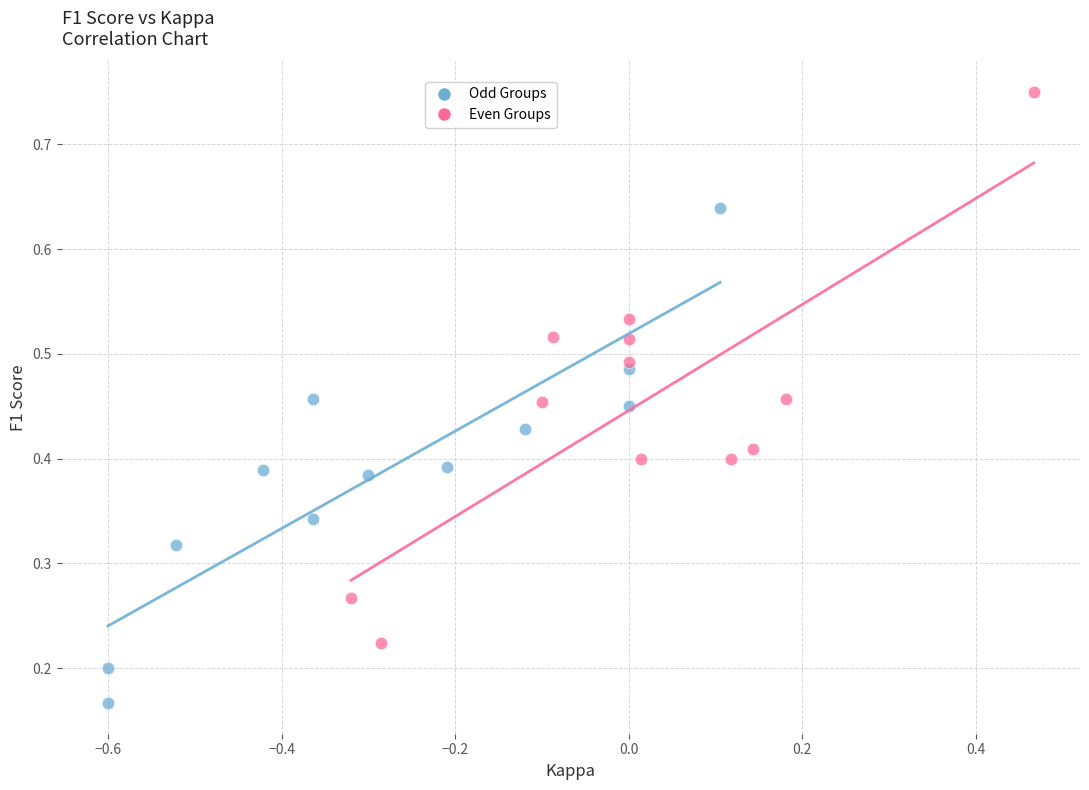

Which series reaches the minimum Y coordinate?

Odd Groups